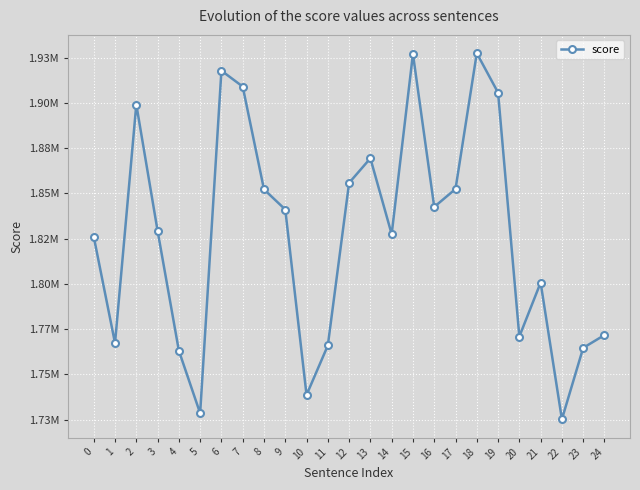

Is this an area chart (filled region under the line)?

No